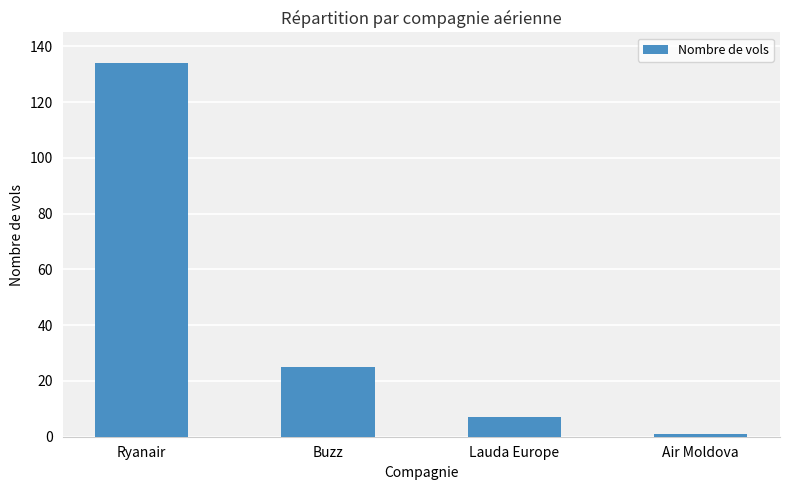

Does the chart contain any negative values?

No